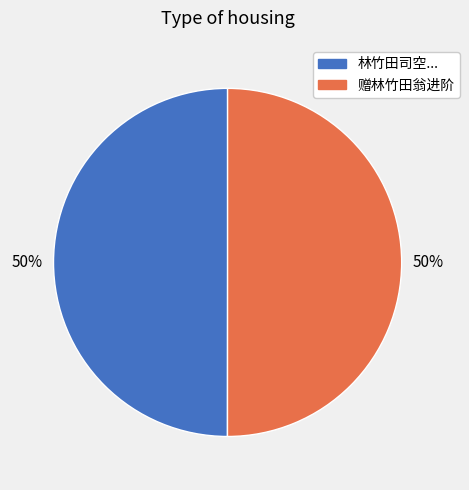

How many slices are in this pie chart?

2